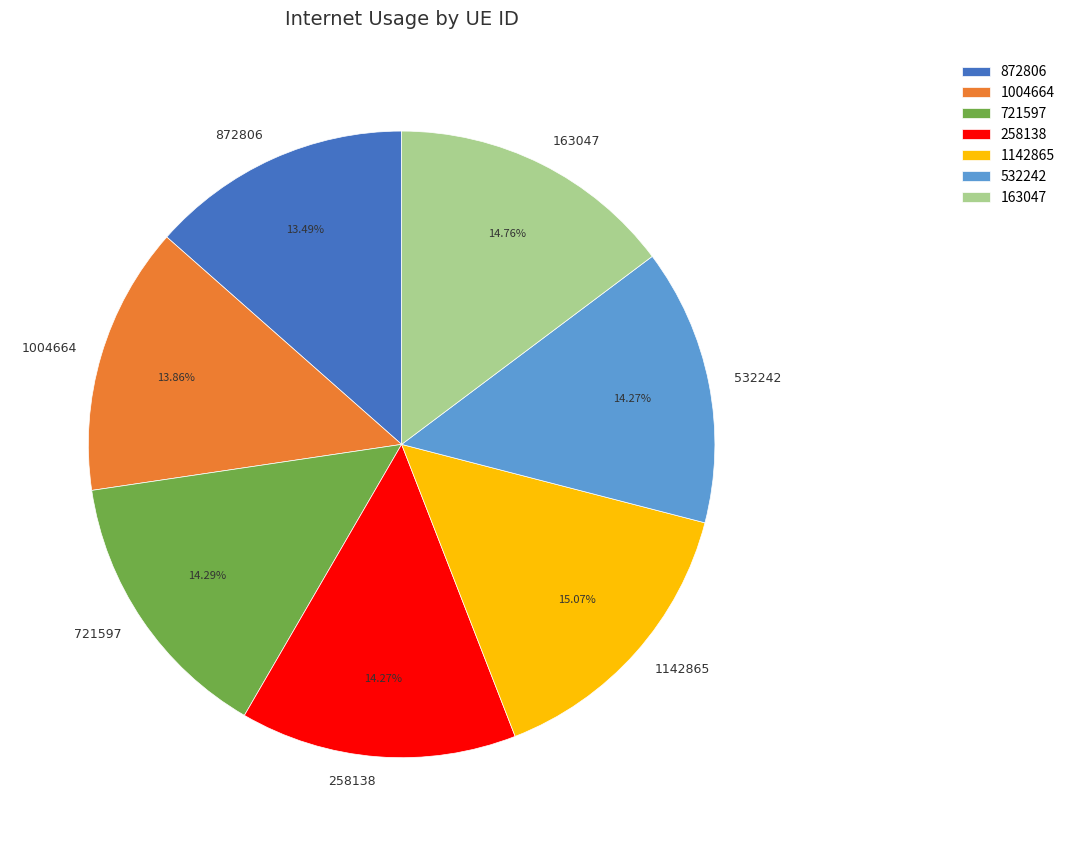

Combined, what portion of the pie is 532242 and 1004664?

28.1%